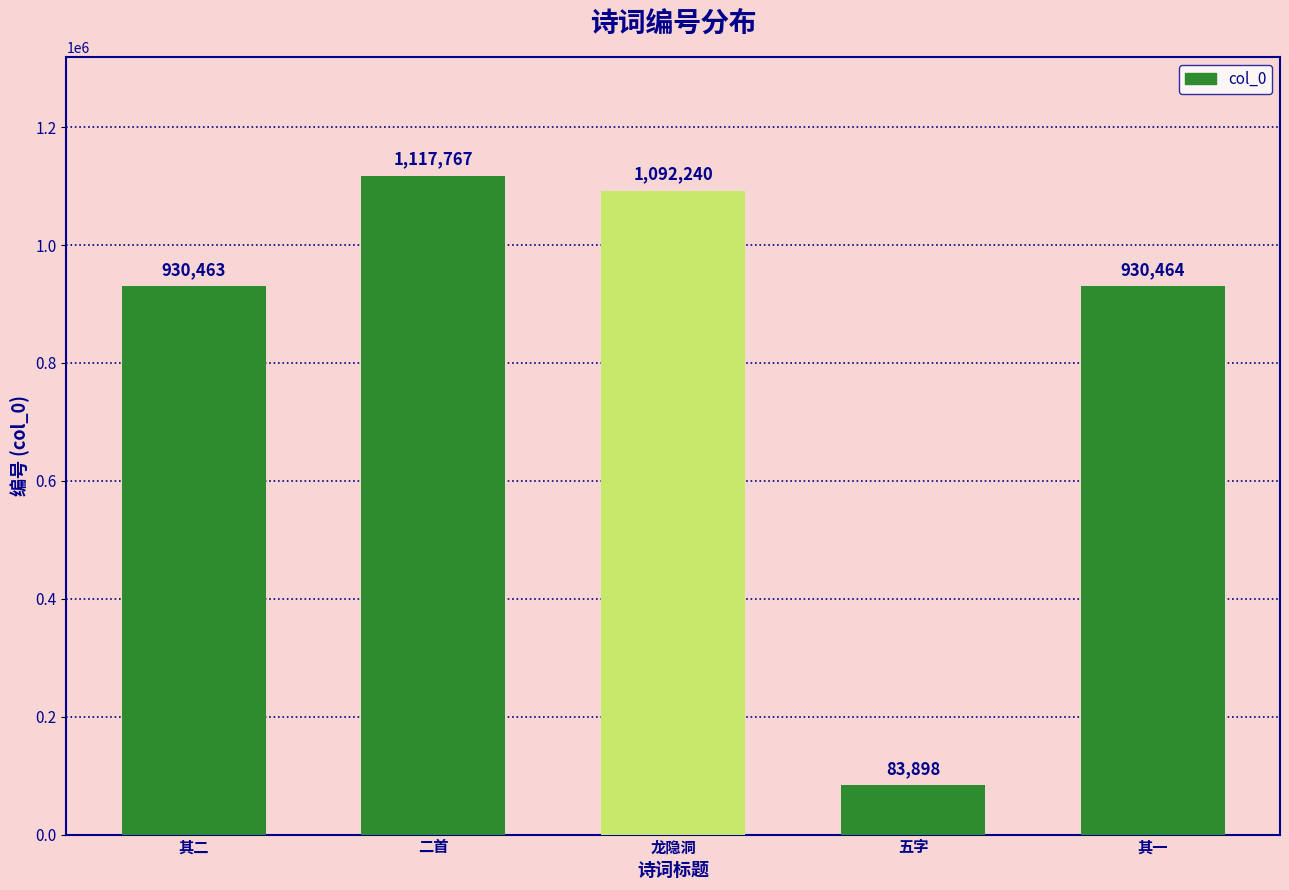

What is the smallest value displayed?

83898